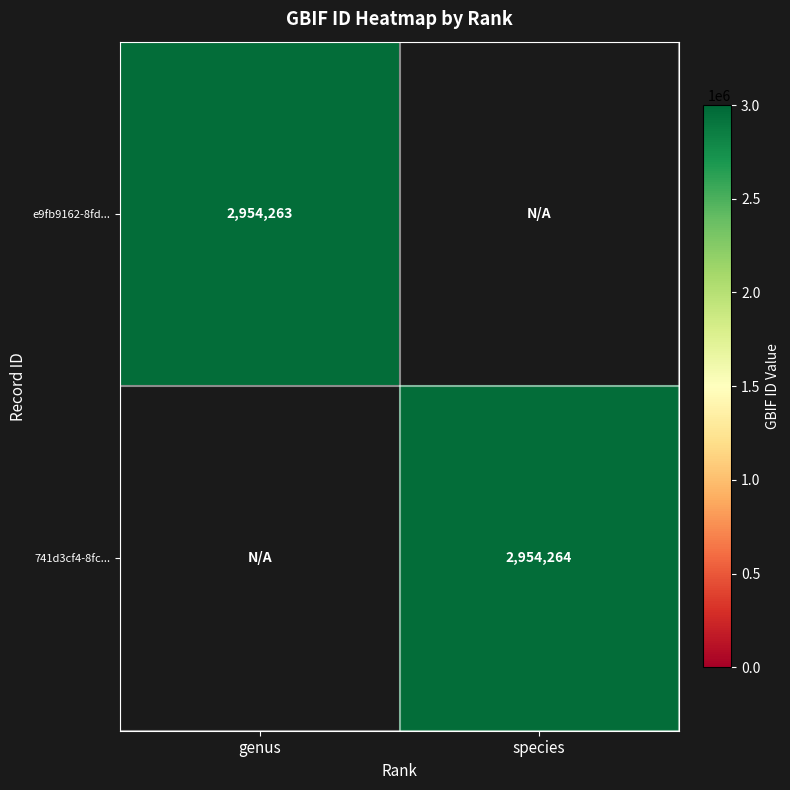

Reading right to left, extract all data points from this chart.

e9fb9162-8fd1-11eb-924d-9cd76263cbd0: species=0	genus=2954263
741d3cf4-8fc5-11eb-924d-9cd76263cbd0: species=2954264	genus=0